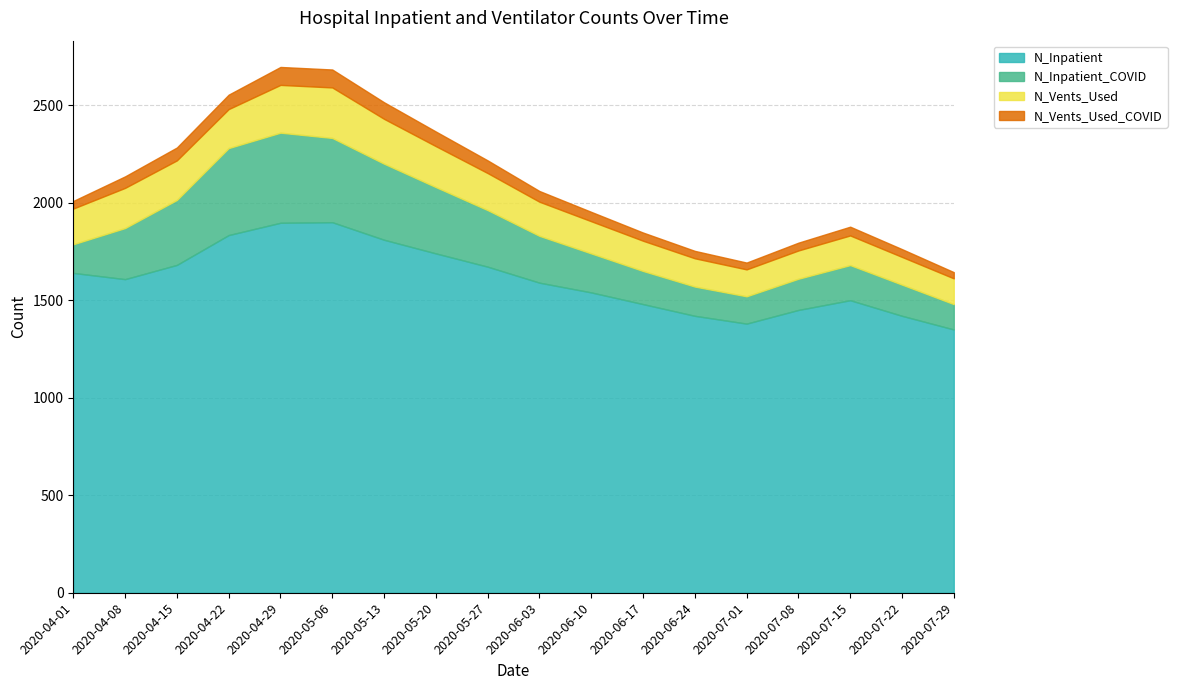

What is the difference between the N_Inpatient values at 2020-06-10 and 2020-06-03?

50